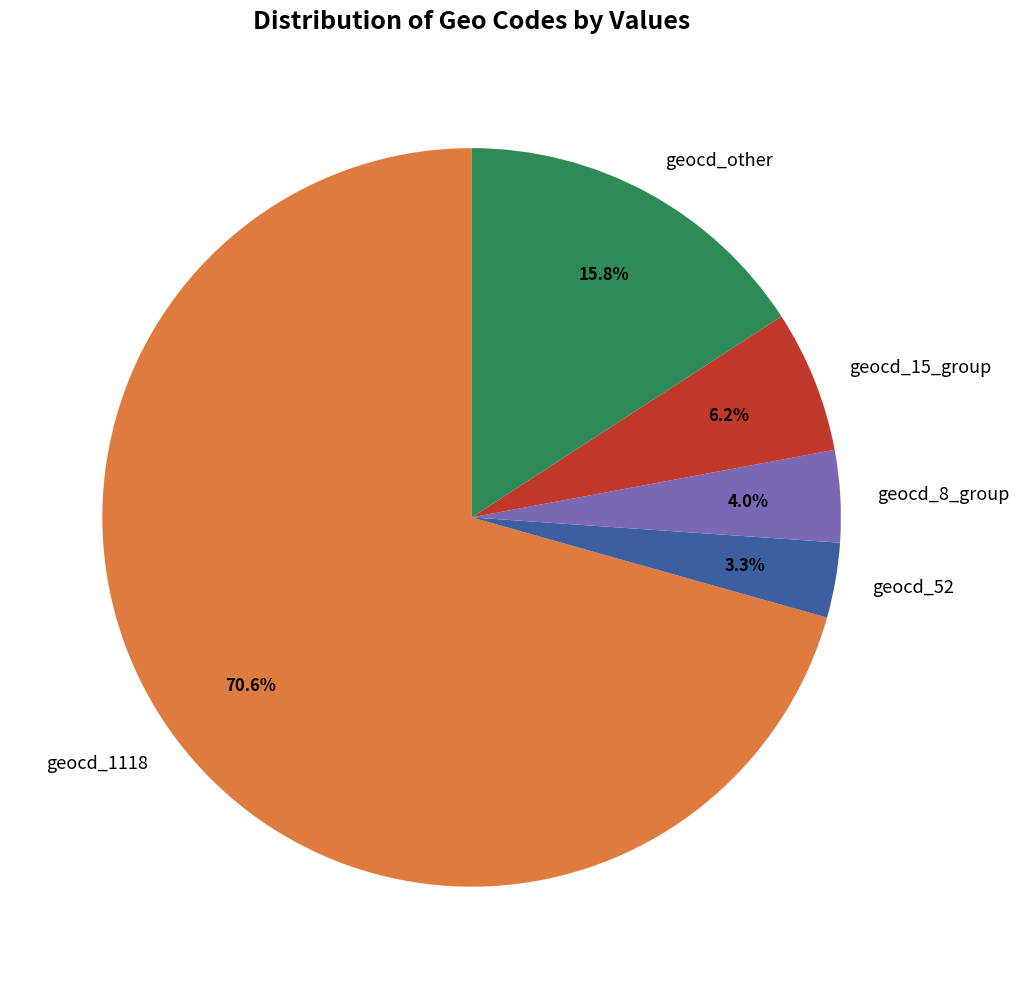

Do geocd_other and geocd_8_group together represent more than half of the pie?

No